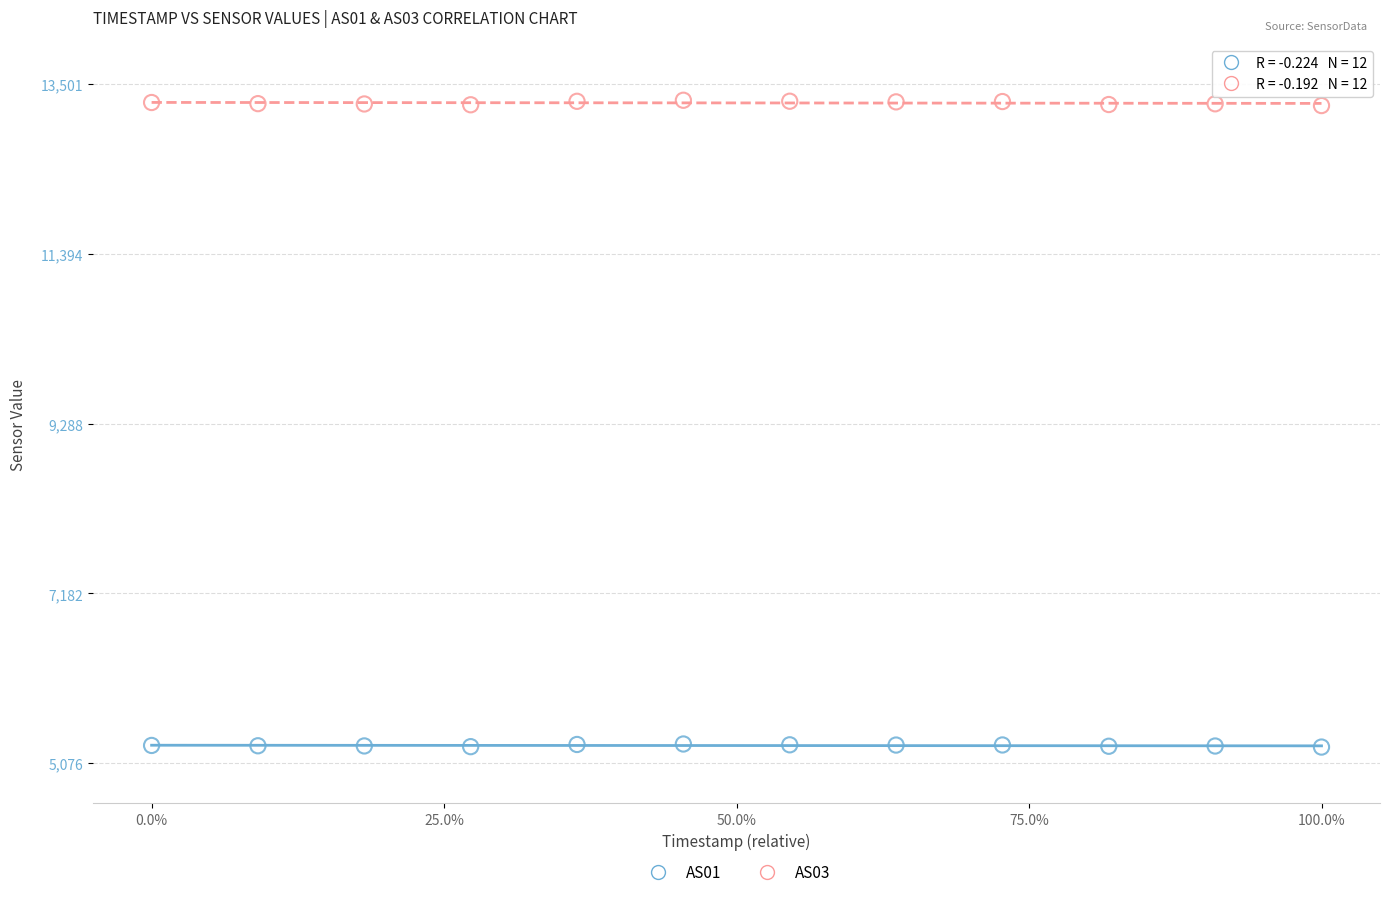

Which series contains the lowest Y value?

AS01